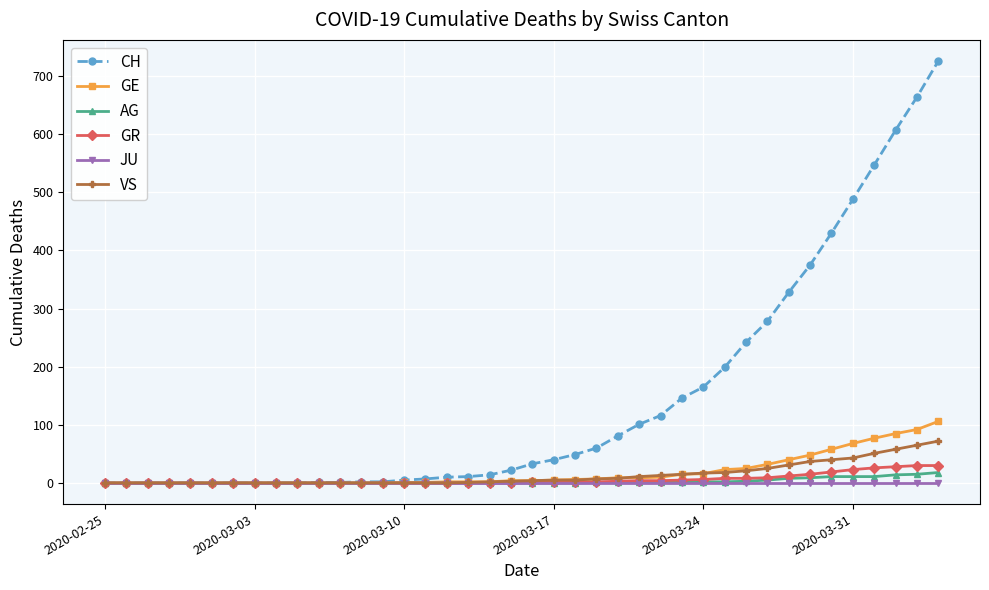

Which series has the largest range (max minus min)?

CH